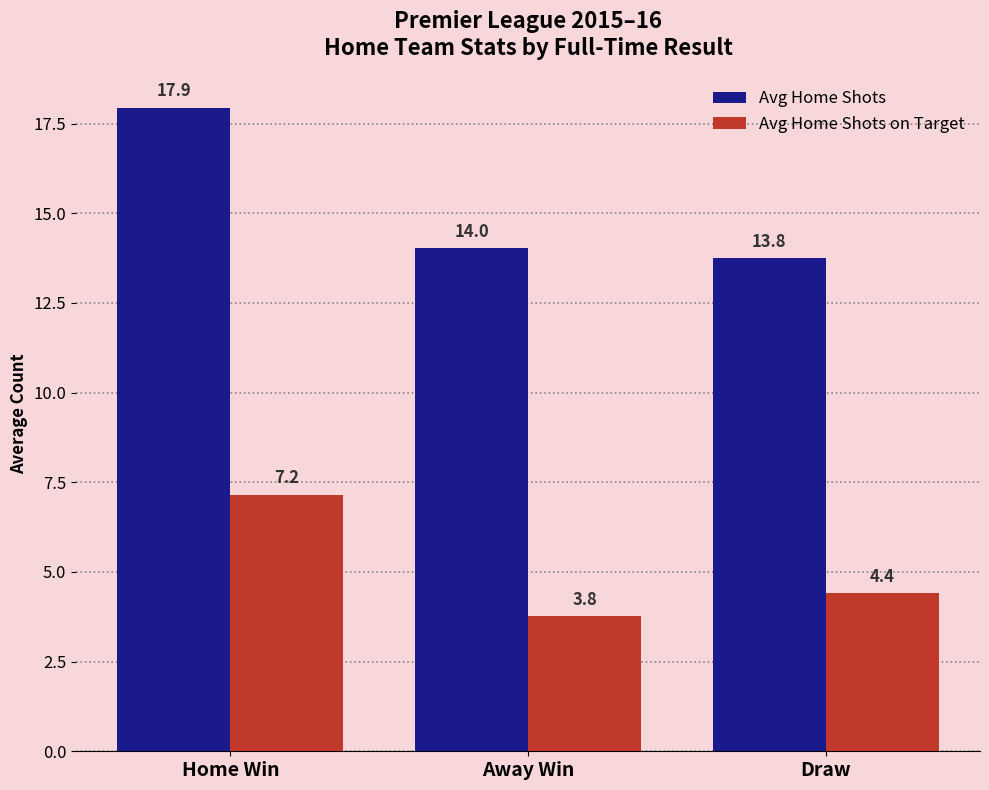

Is it true that Avg Home Shots equals 17.9 at Home Win?

True